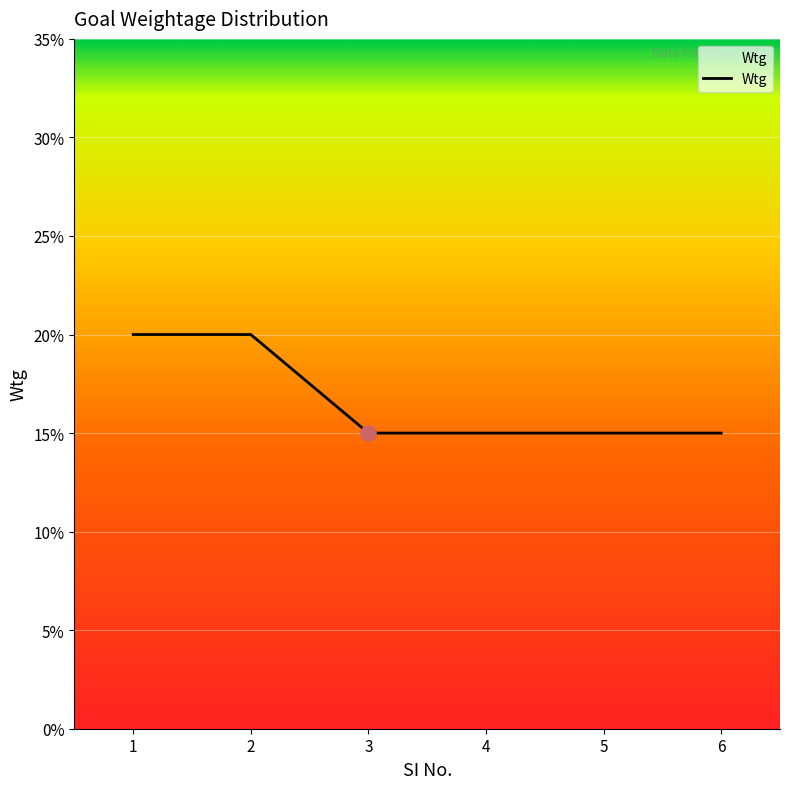

Between 6 and 1, which is larger?

1